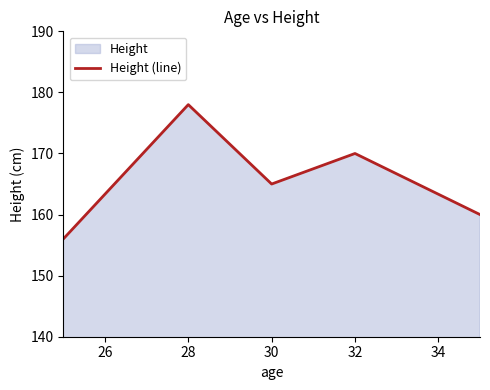

Approximately how many times larger is the value at 30 compared to 28?

0.9